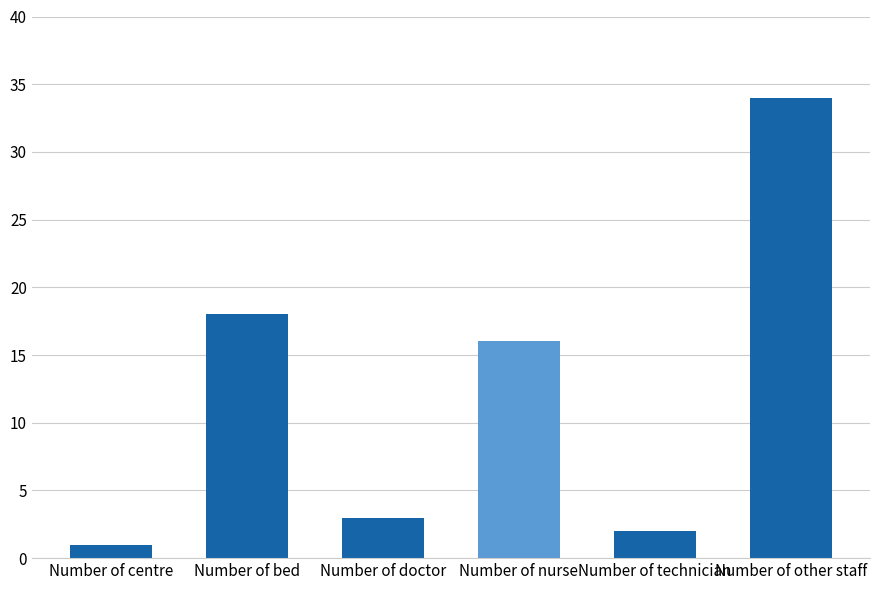

What is the label of the 5th bar from the left?

Number of technician